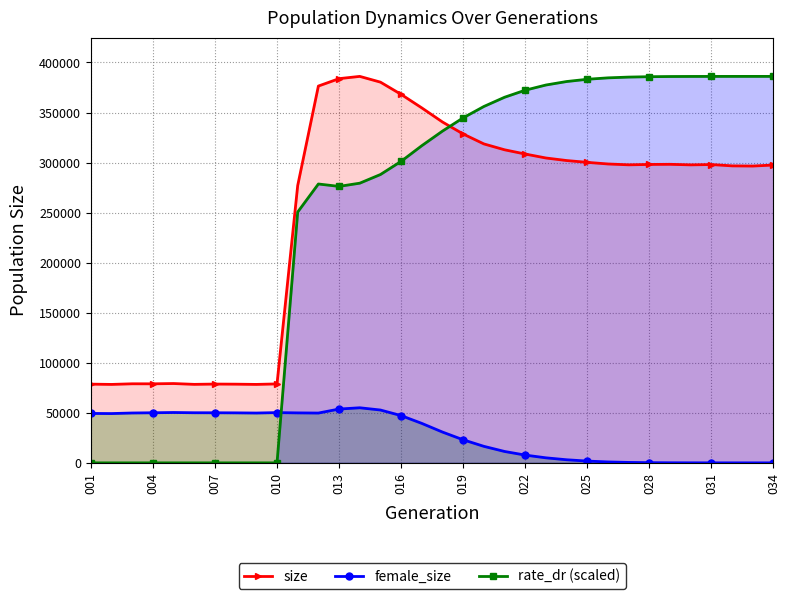

How many lines are shown in the chart?

3